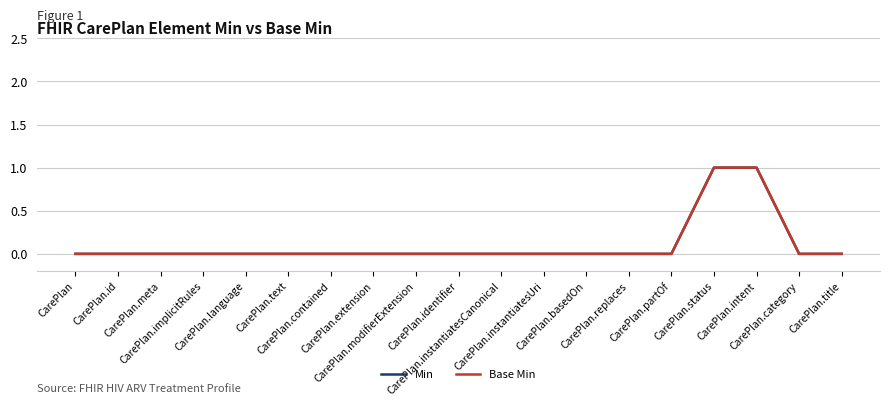

Is this an area chart (filled region under the line)?

No